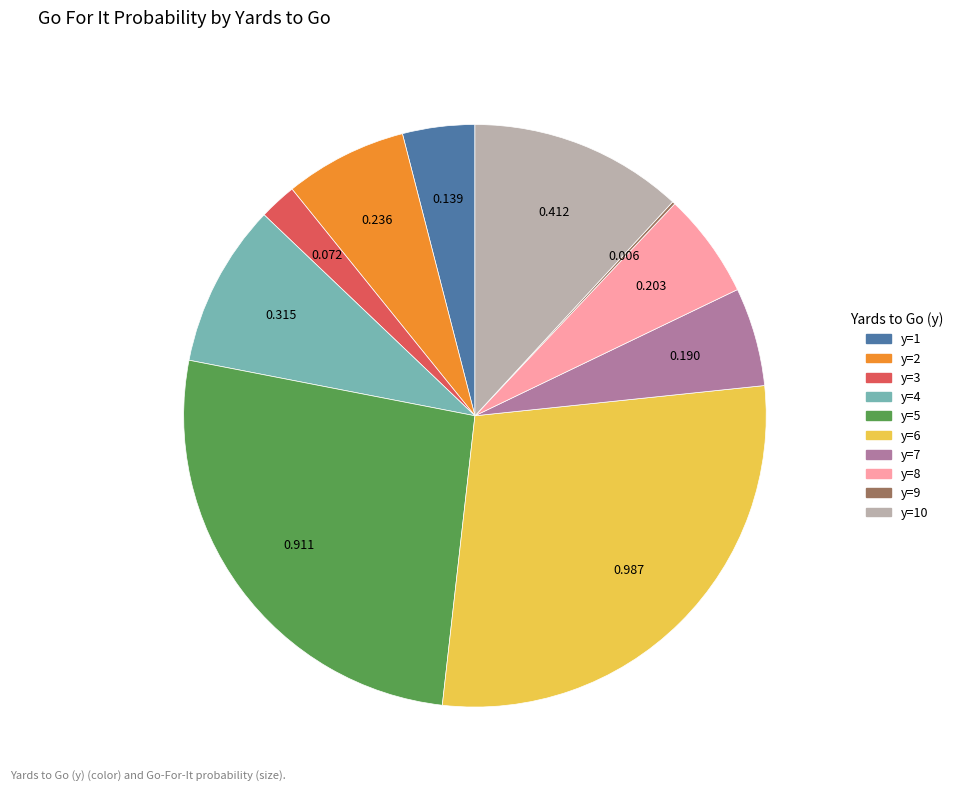

Is there any slice that represents more than half of the pie?

No